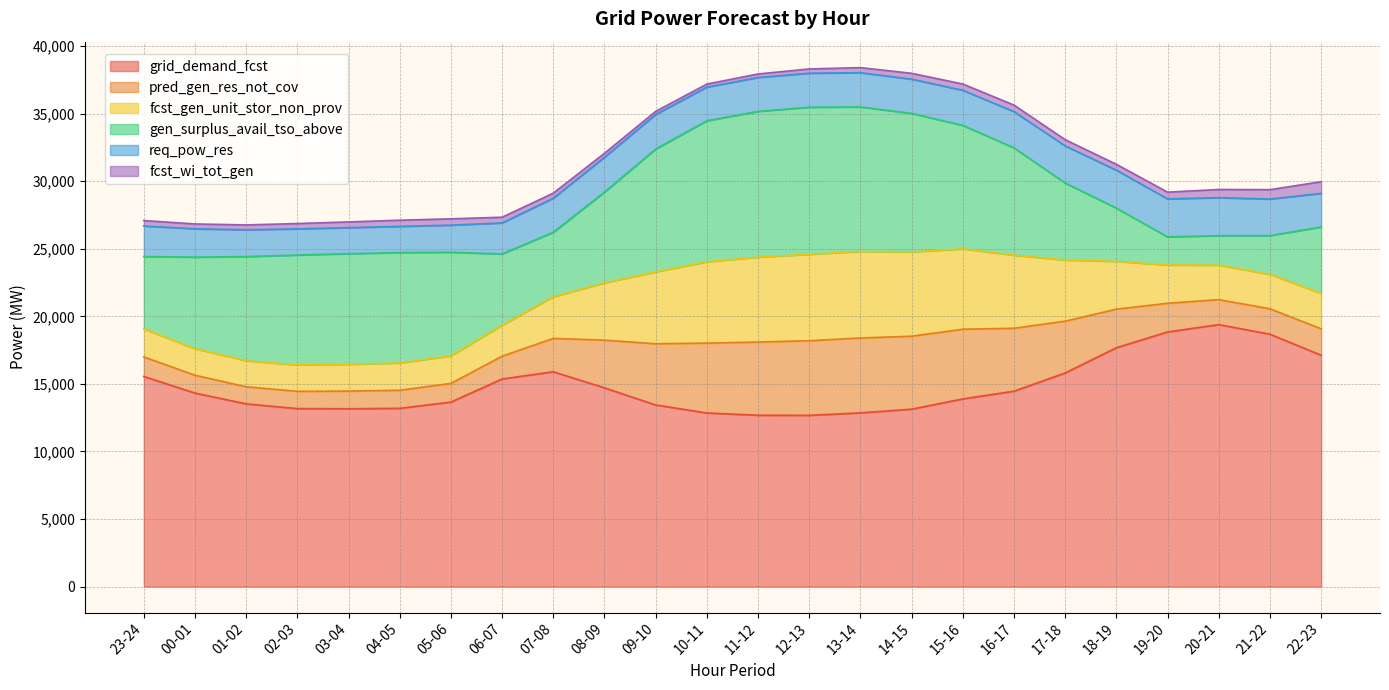

True or false: req_pow_res and pred_gen_res_not_cov cross at least once.

False